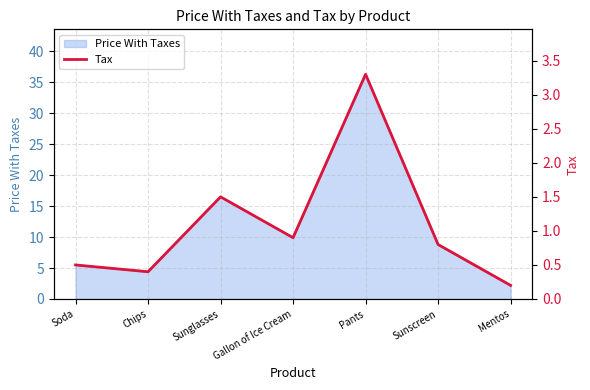

How many interior local peaks (higher than both neighbors) does the data have?

2